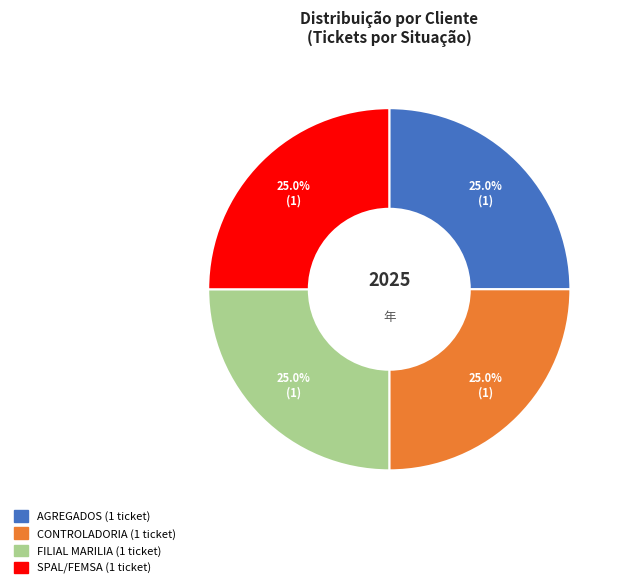

How many segments does this pie chart have?

4